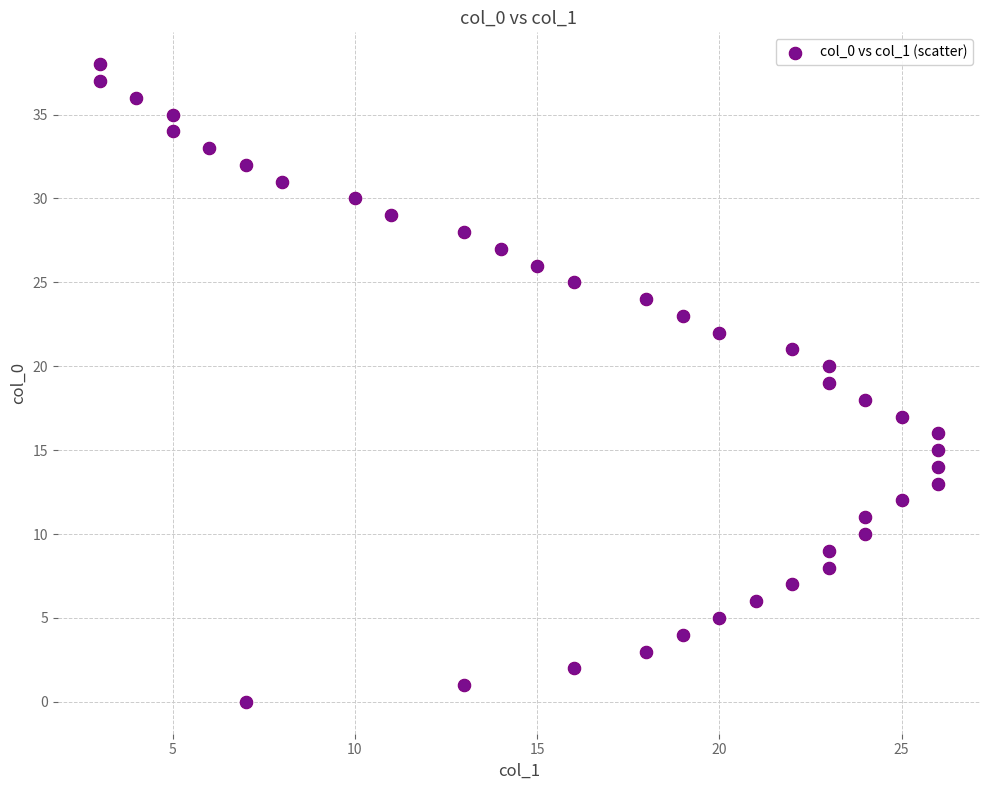

What is the range of Y values (max minus min)?

38